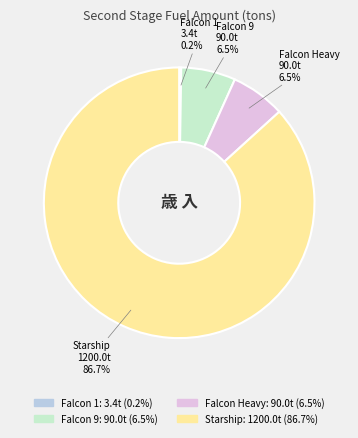

Combined, what portion of the pie is Falcon 9 and Falcon Heavy?

13.0%